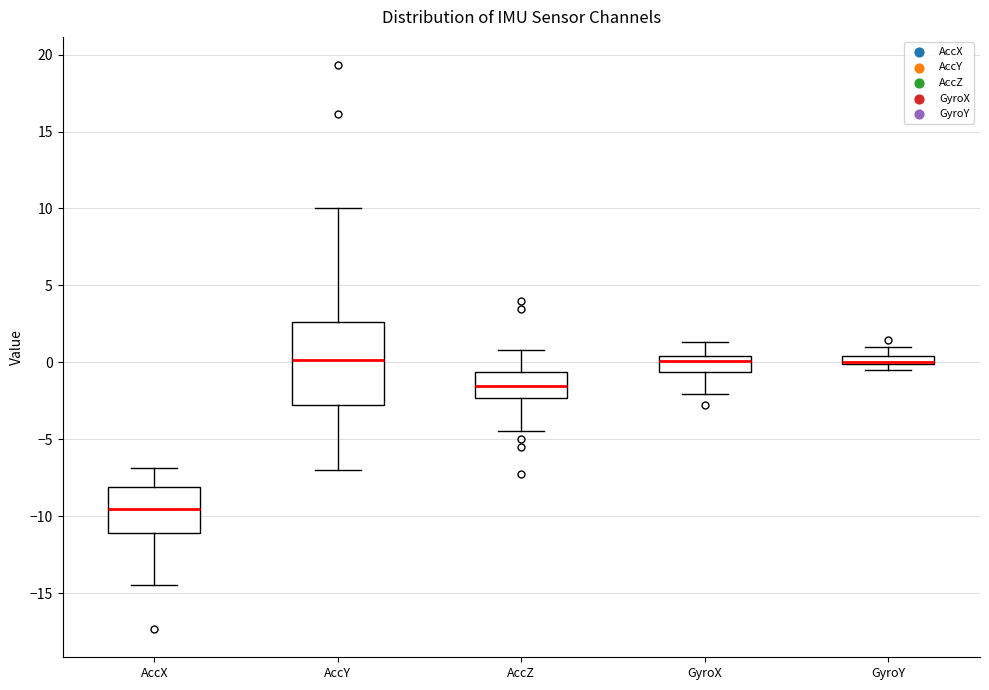

Comparing the boxes themselves (not the whiskers), which one is the tallest?

AccY